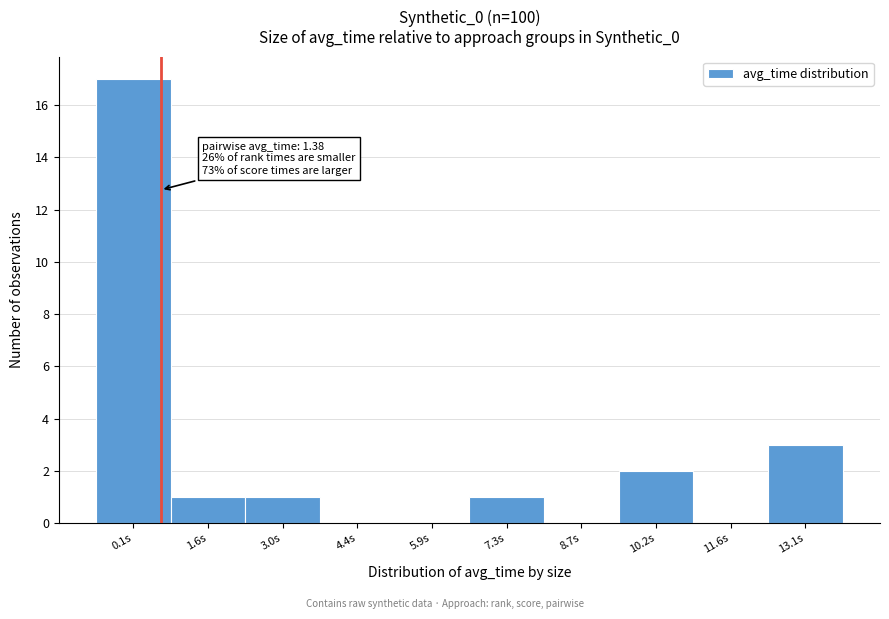

Reading left to right, extract all data points from this chart.

0.1s=17	1.6s=1	3.0s=1	4.4s=0	5.9s=0	7.3s=1	8.7s=0	10.2s=2	11.6s=0	13.1s=3